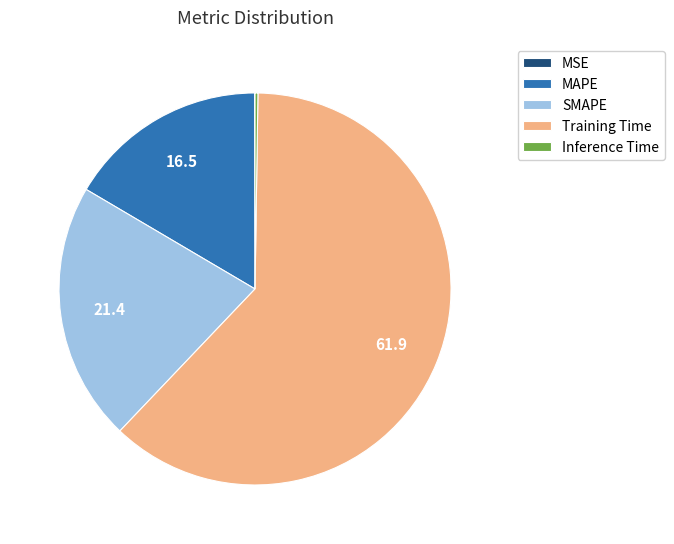

Does SMAPE account for over 50% of the chart?

No